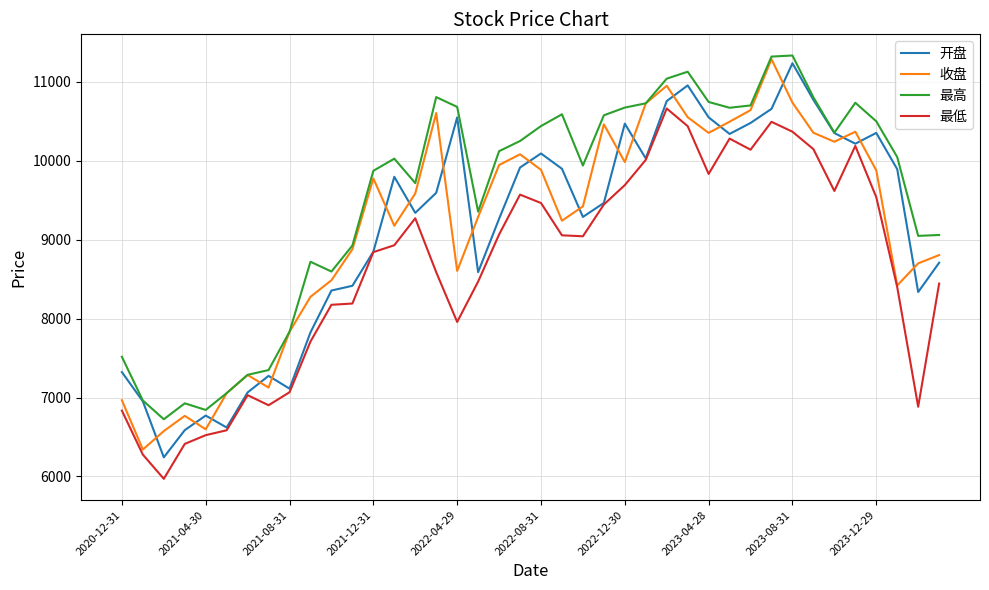

At how many categories does at least one series exceed 7029?

36